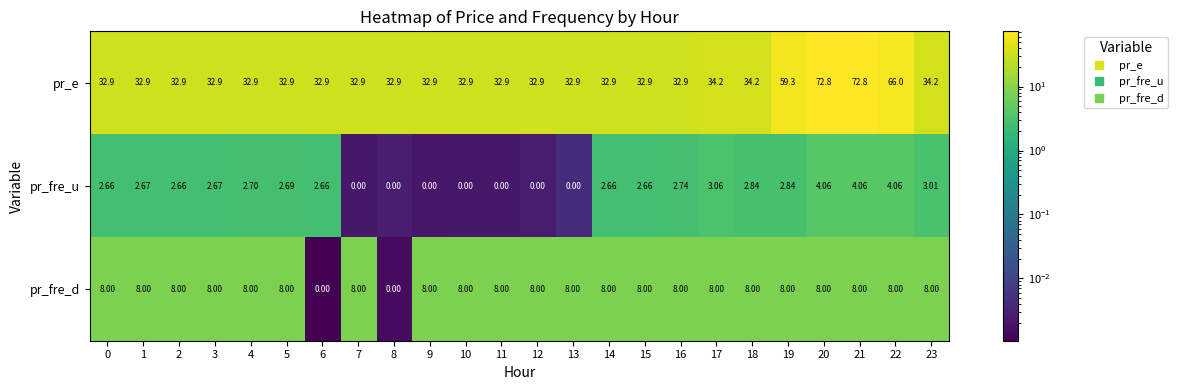

Between 16 and 19, which series saw the biggest shift?

pr_e